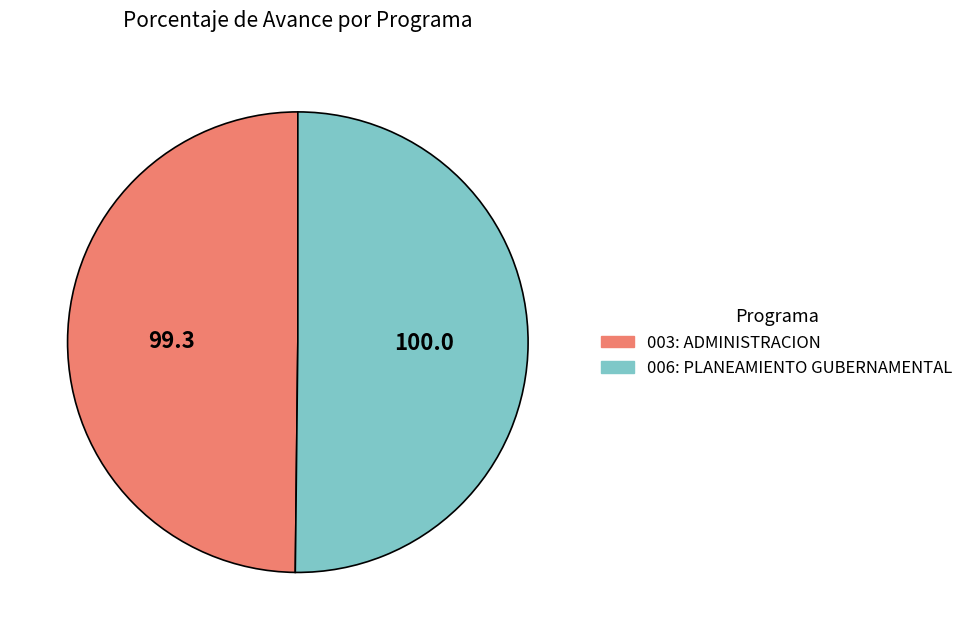

Is the sum of 003: ADMINISTRACION and 006: PLANEAMIENTO GUBERNAMENTAL greater than half?

Yes